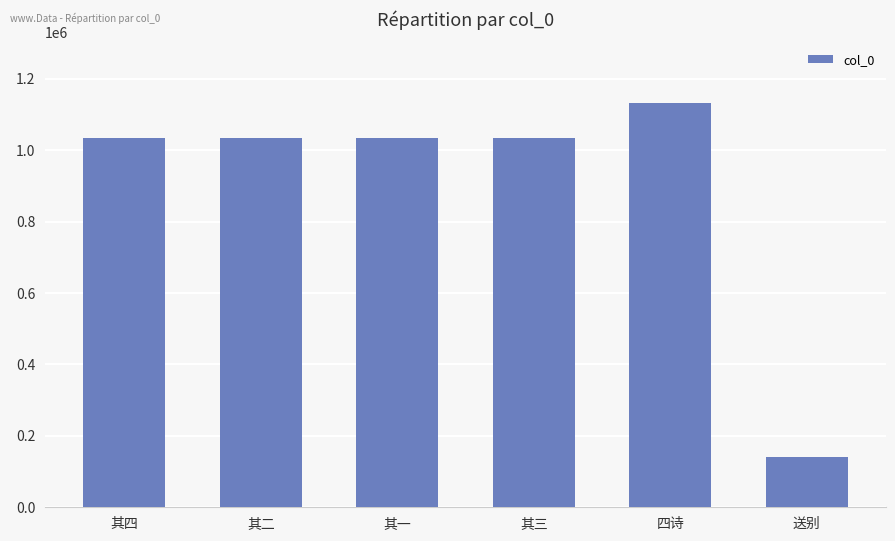

Count the number of categories in the chart.

6